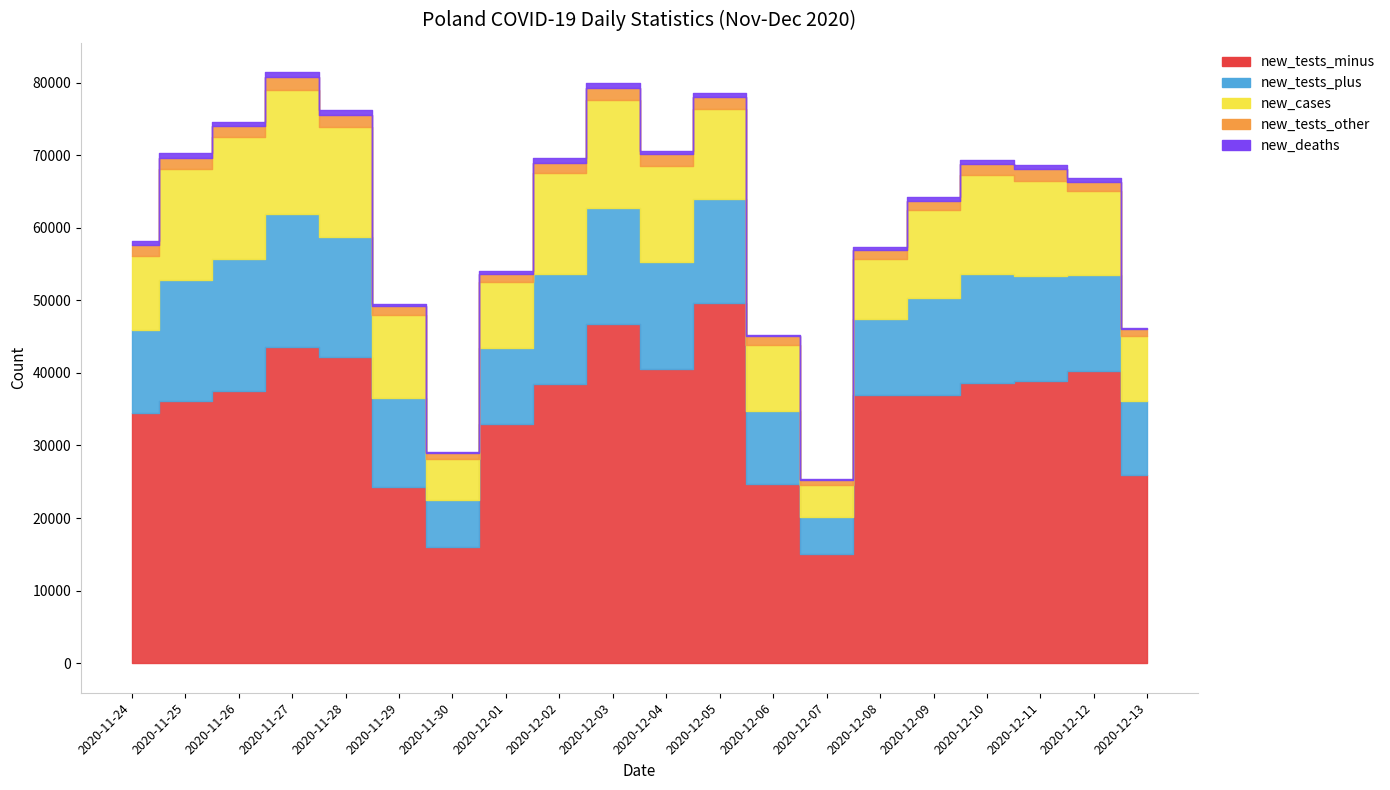

How many data points in new_cases are above 12430?

9